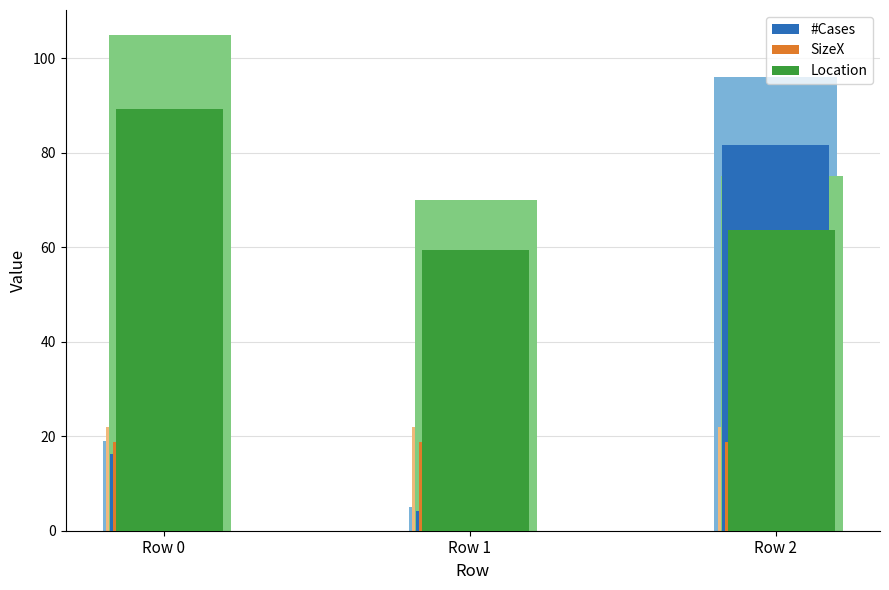

Is it true that Location equals 63.8 at Row 2?

True